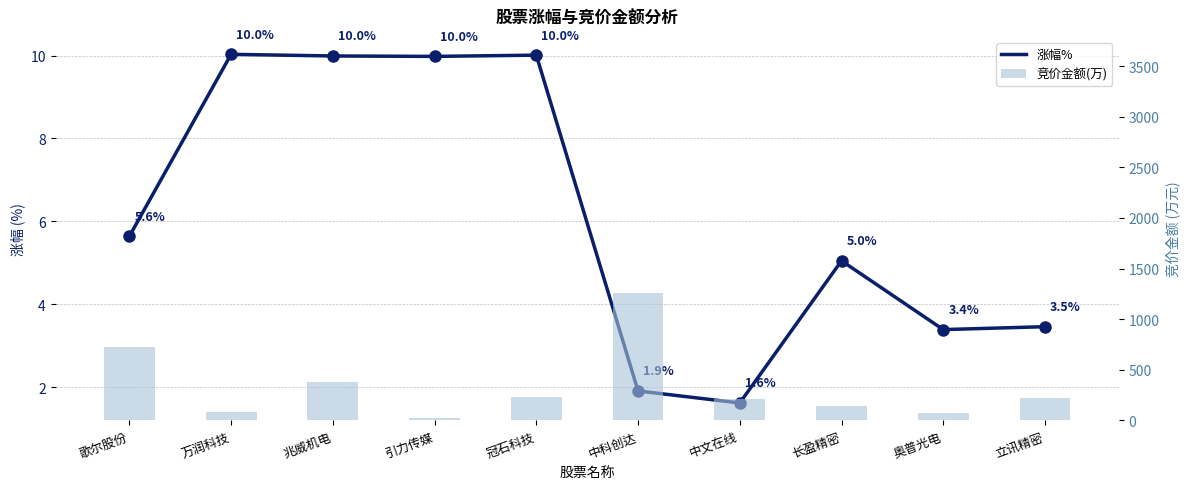

What is the difference between the second highest and second lowest values in the 竞价金额(万) series?

655.0